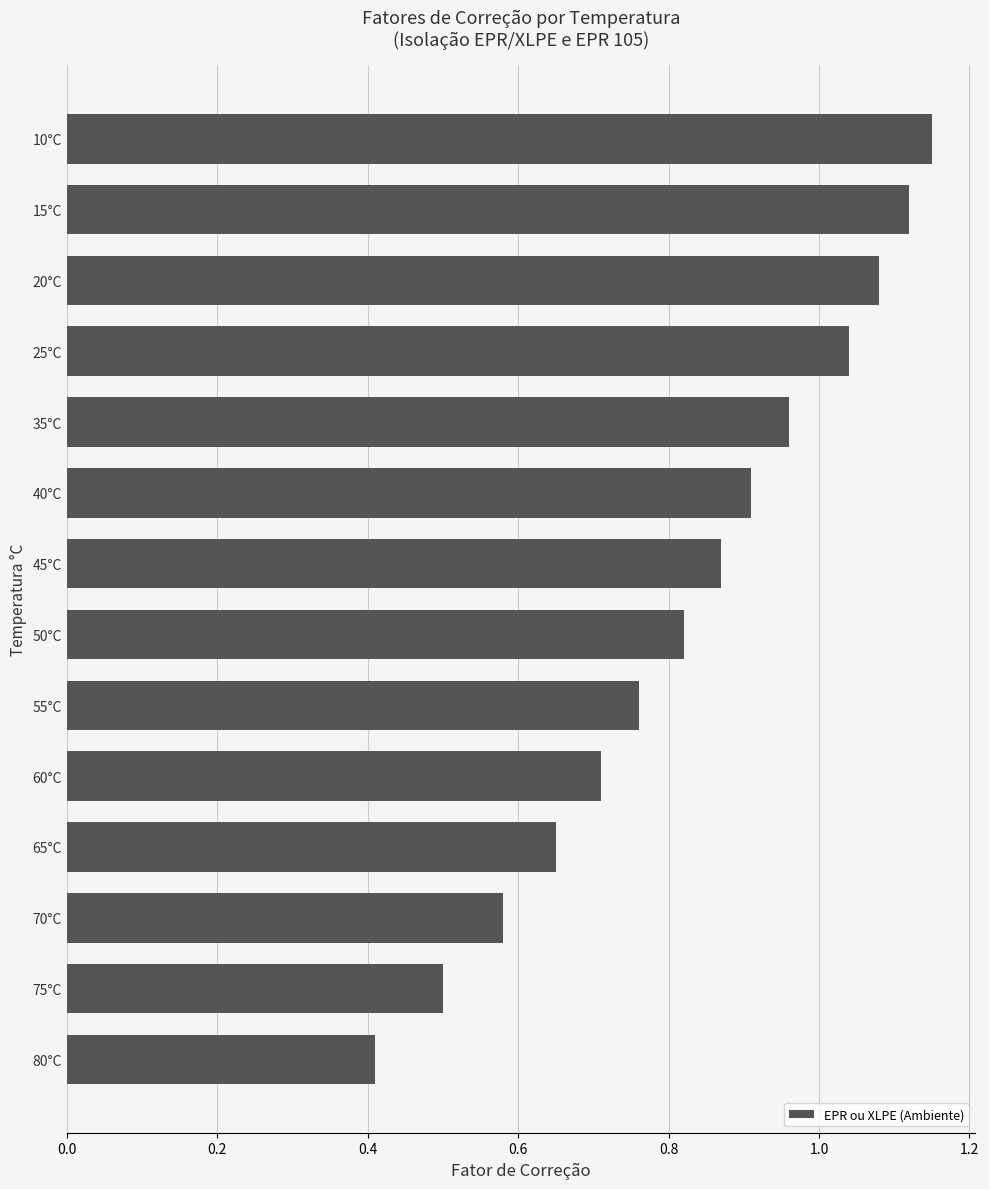

What is the label of the 14th bar from the top?

80°C